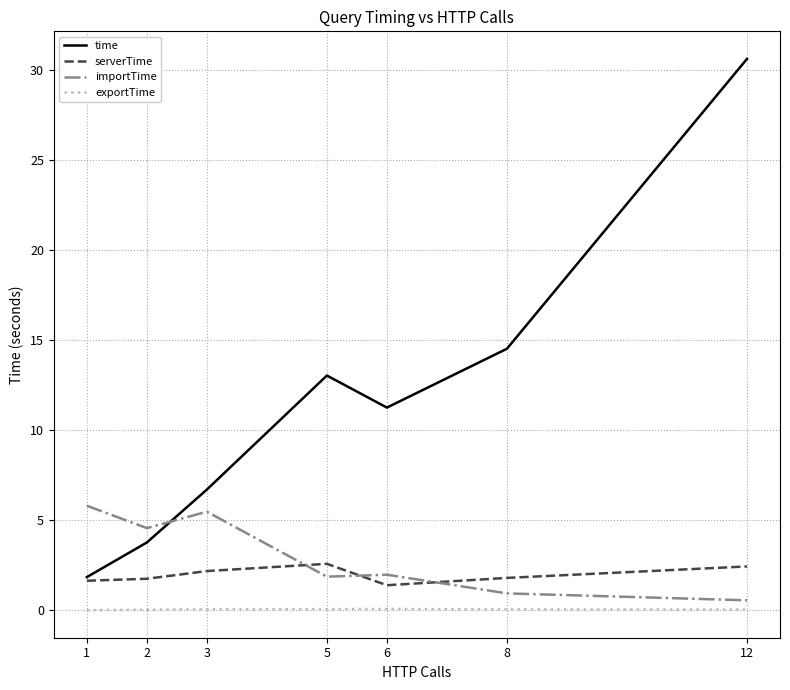

What is the difference between the highest and lowest values at 5?

13.0